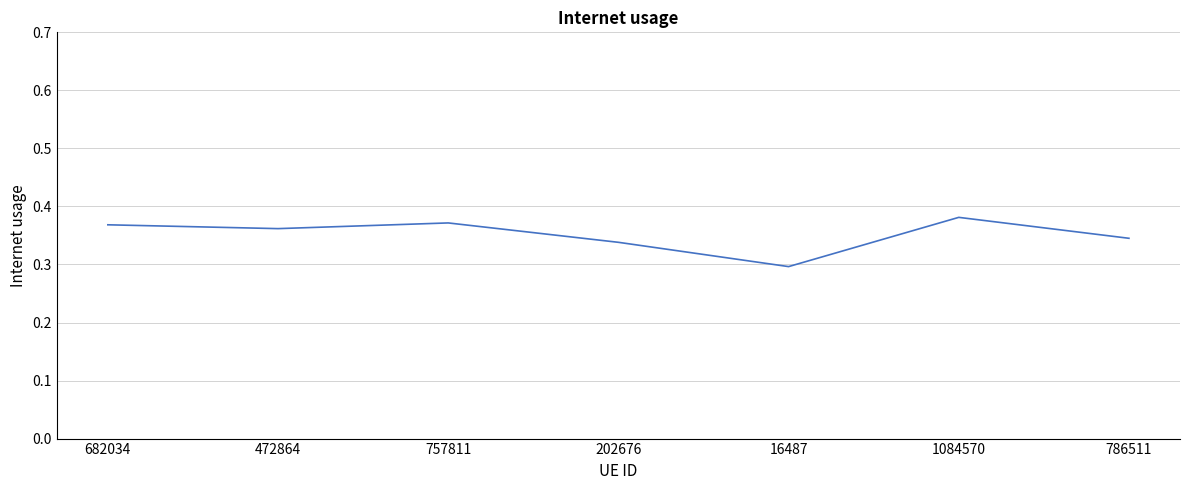

Does the chart display data point markers on the line(s)?

No